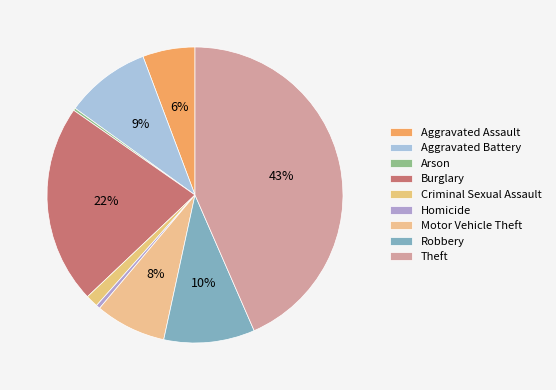

To the nearest percent, what is the average slice percentage?

11%